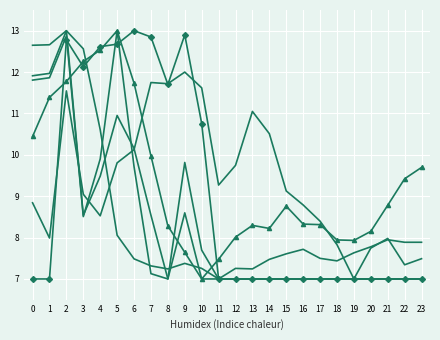

Is it true that ATT9 equals 2.7 at 16?

False